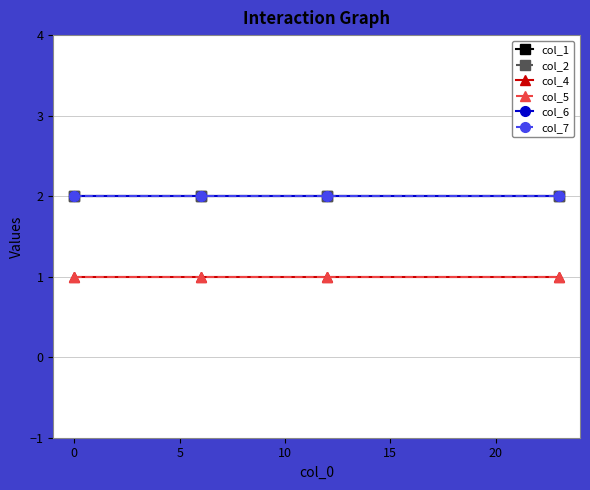

Is this an area chart (filled region under the line)?

No